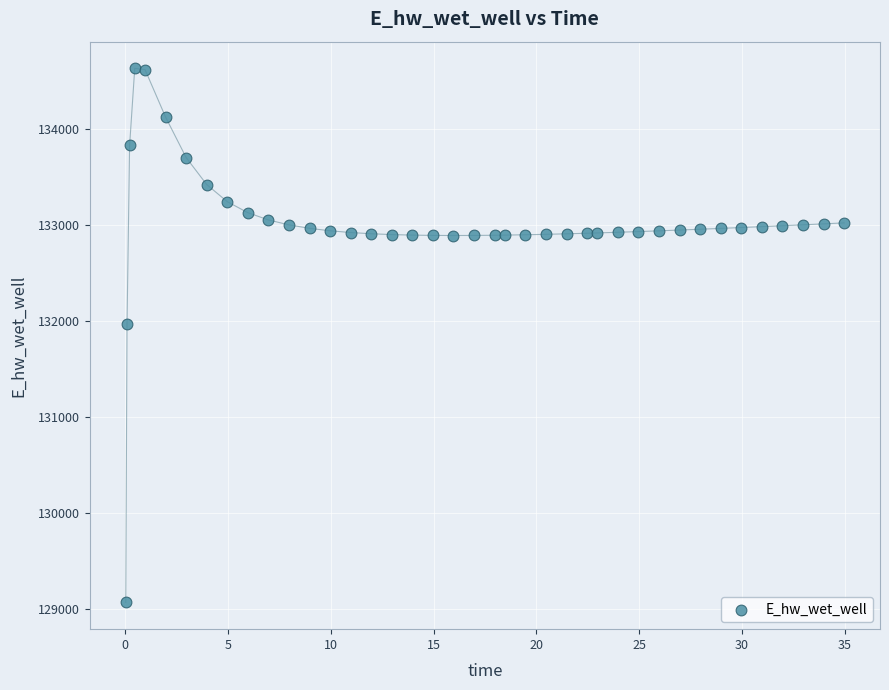

What Y value in the scatter plot is closest to 131849?

131970.0